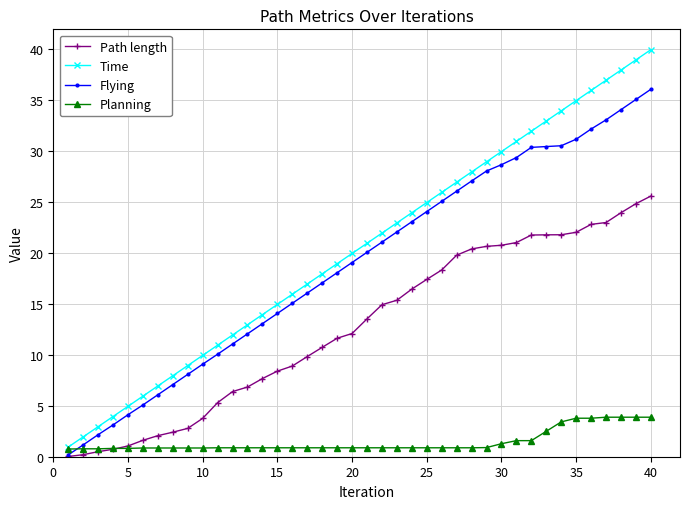

How many times do Planning and Flying cross each other?

1